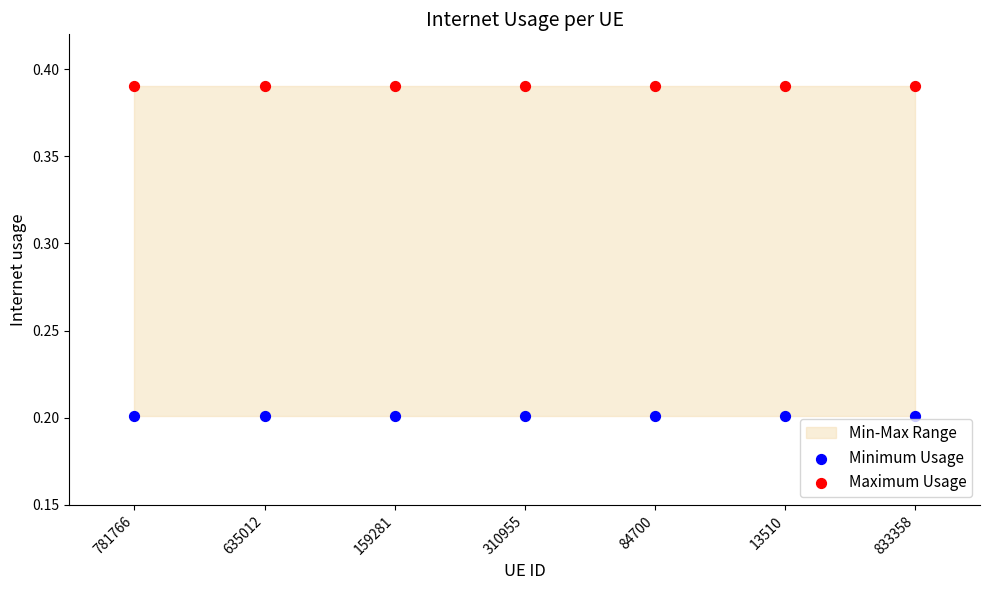

Which series contains the highest Y value?

Maximum Usage